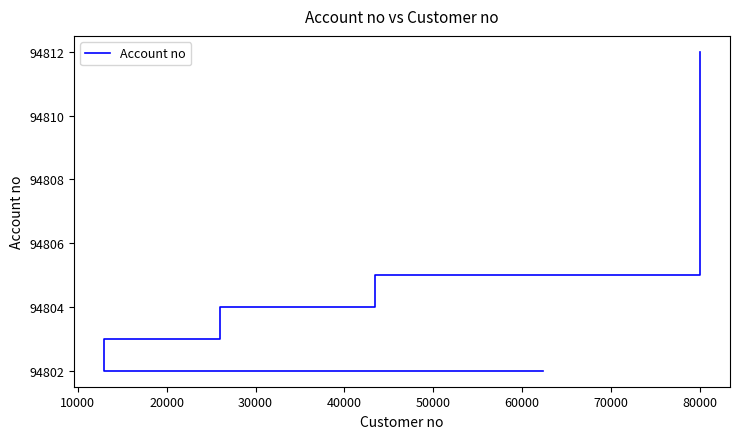

True or false: there are more than 1 points higher than both neighbors.

False